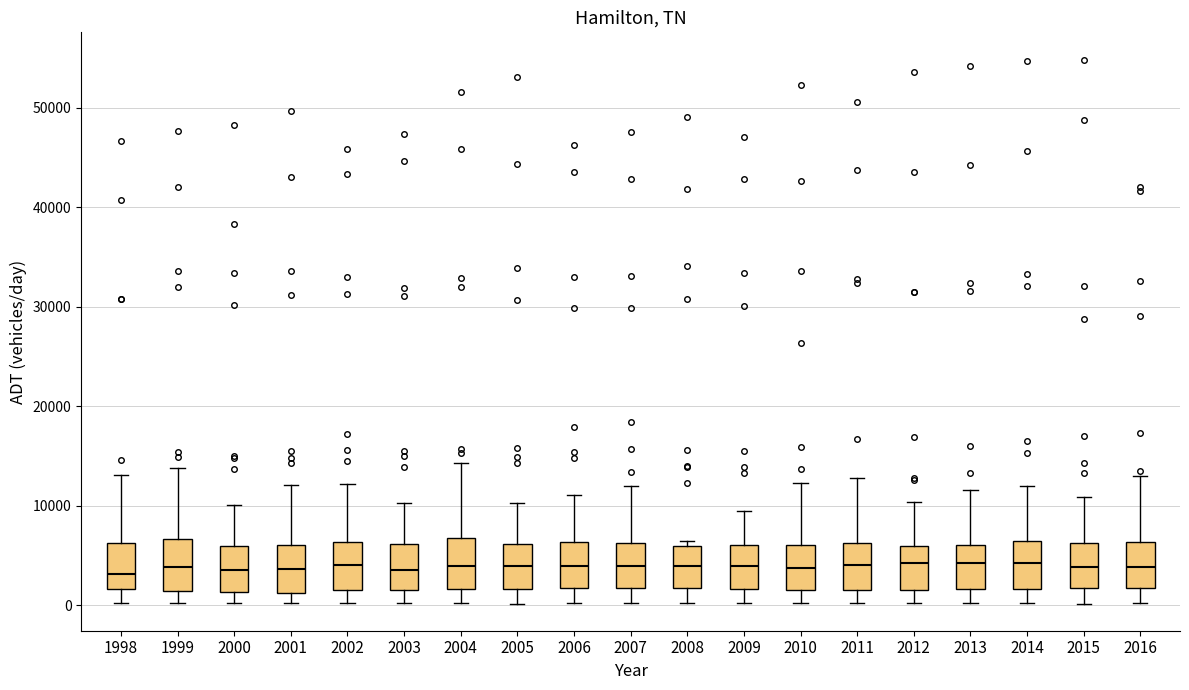

Reading left to right, transcribe this box plot: for each box, give where its median line is, the range the box spans, and where its two whiskers end, as read against the y-axis. The values are not printed on the chart, so give them approximately, as read against the axis.

1998: median 3000, box 2000 to 6000, whiskers 0 to 13000
1999: median 4000, box 1000 to 7000, whiskers 0 to 14000
2000: median 4000, box 1000 to 6000, whiskers 0 to 10000
2001: median 4000, box 1000 to 6000, whiskers 0 to 12000
2002: median 4000, box 2000 to 6000, whiskers 0 to 12000
2003: median 4000, box 2000 to 6000, whiskers 0 to 10000
2004: median 4000, box 2000 to 7000, whiskers 0 to 14000
2005: median 4000, box 2000 to 6000, whiskers 0 to 10000
2006: median 4000, box 2000 to 6000, whiskers 0 to 11000
2007: median 4000, box 2000 to 6000, whiskers 0 to 12000
2008: median 4000, box 2000 to 6000, whiskers 0 to 6000 (just above the box's upper edge)
2009: median 4000, box 2000 to 6000, whiskers 0 to 9000
2010: median 4000, box 1000 to 6000, whiskers 0 to 12000
2011: median 4000, box 2000 to 6000, whiskers 0 to 13000
2012: median 4000, box 2000 to 6000, whiskers 0 to 10000
2013: median 4000, box 2000 to 6000, whiskers 0 to 12000
2014: median 4000, box 2000 to 6000, whiskers 0 to 12000
2015: median 4000, box 2000 to 6000, whiskers 0 to 11000
2016: median 4000, box 2000 to 6000, whiskers 0 to 13000